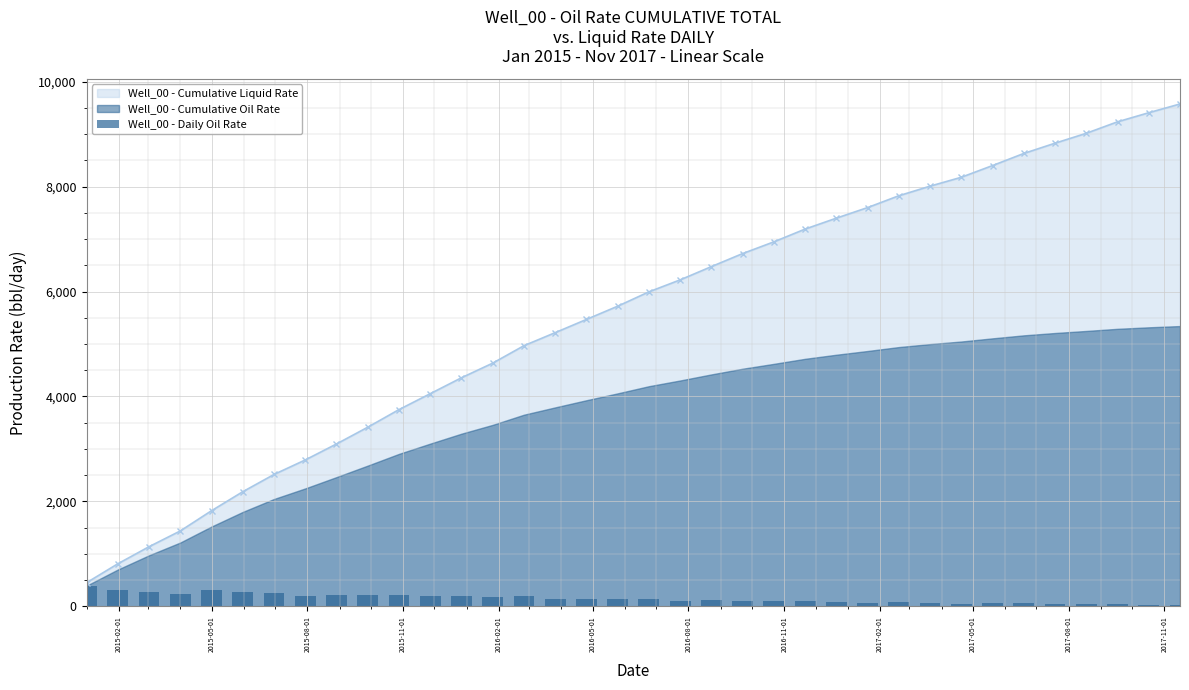

What is the value of the Well_00 - Cumulative Liquid Rate point at the 28th from the left?

8009.2